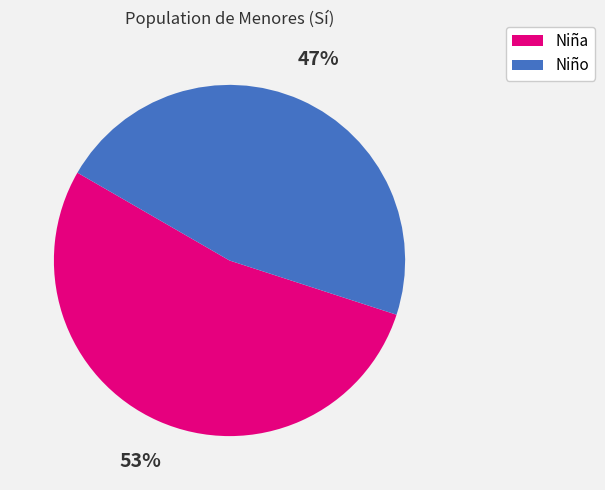

Is the sum of Niña and Niño greater than half?

Yes